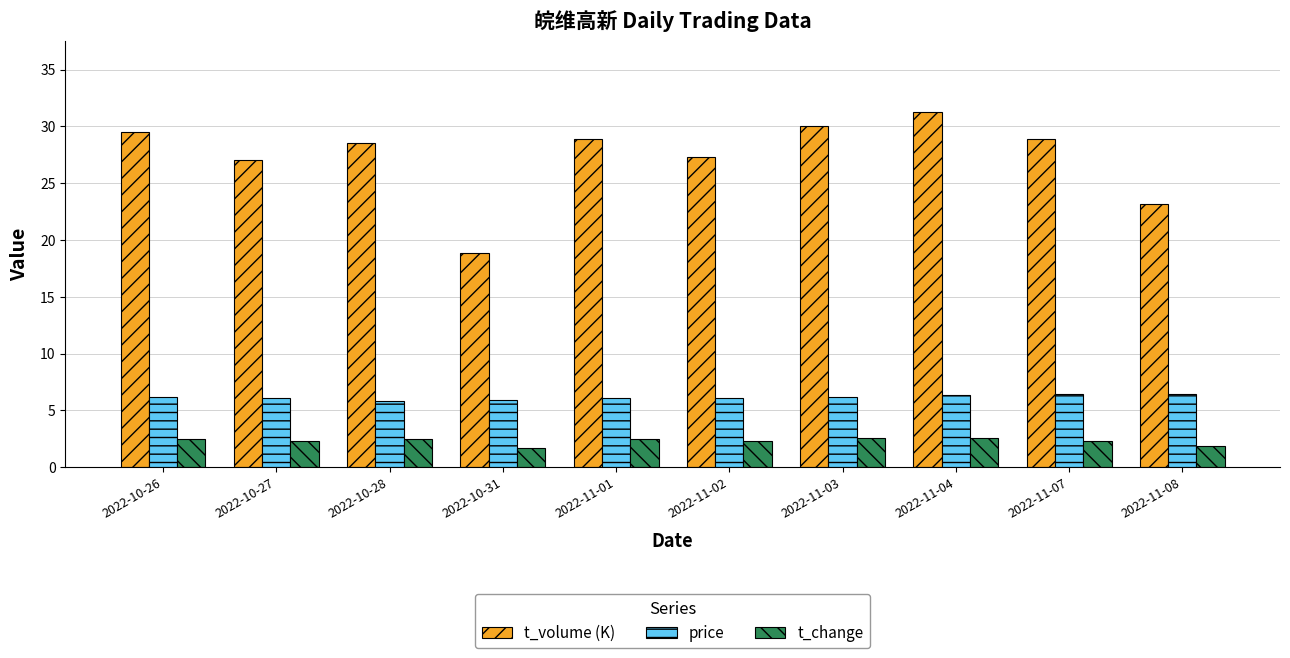

List the series in order of their overall mean, highest first.

t_volume (K), price, t_change